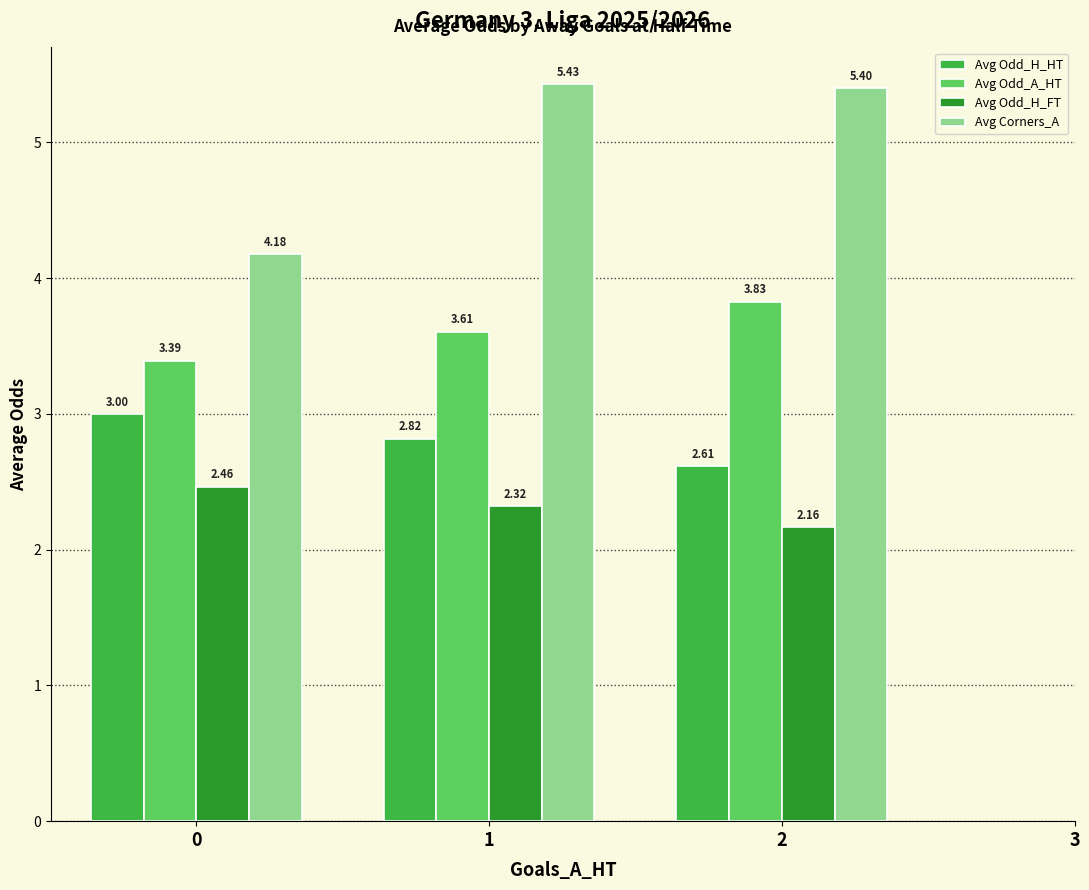

What is the total value across all series at 2?

14.0